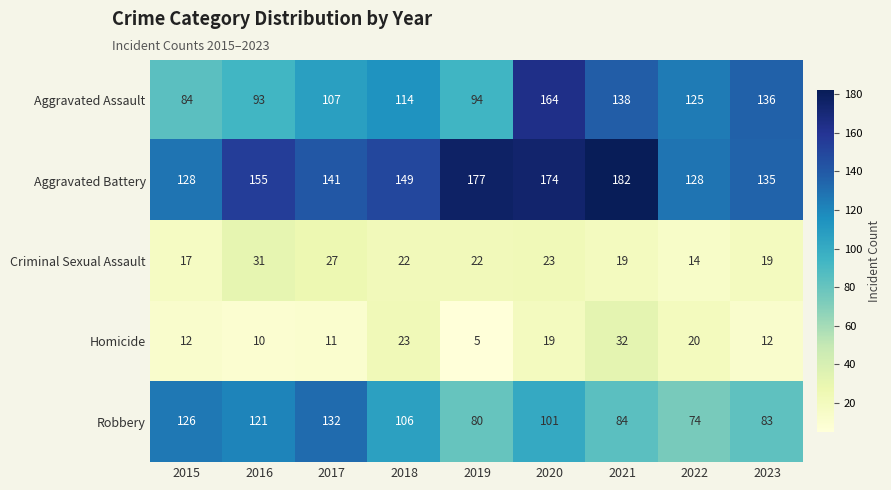

What is the lowest value of the Criminal Sexual Assault series?

14